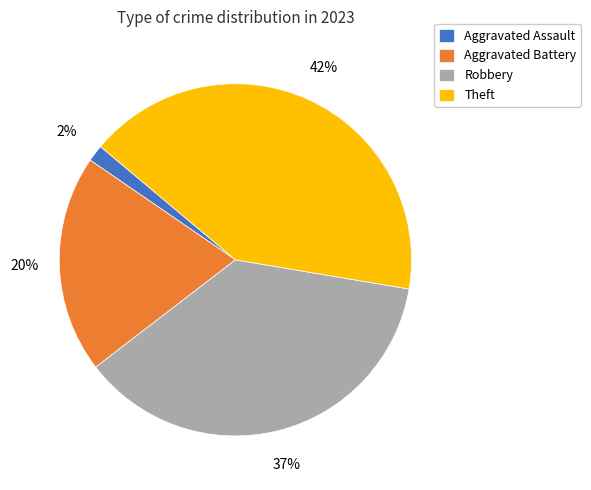

To the nearest percent, what portion does Robbery represent?

37%